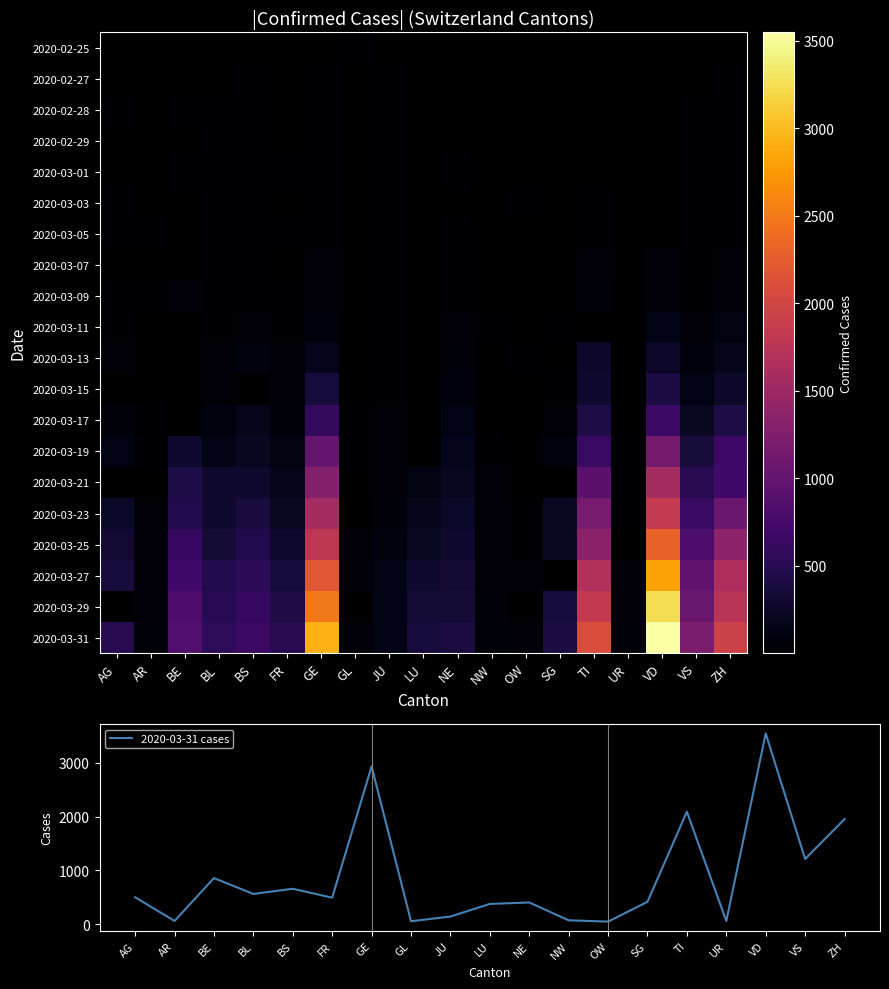

The 2020-03-31 cases series shows 1660 at VD. True or false?

False